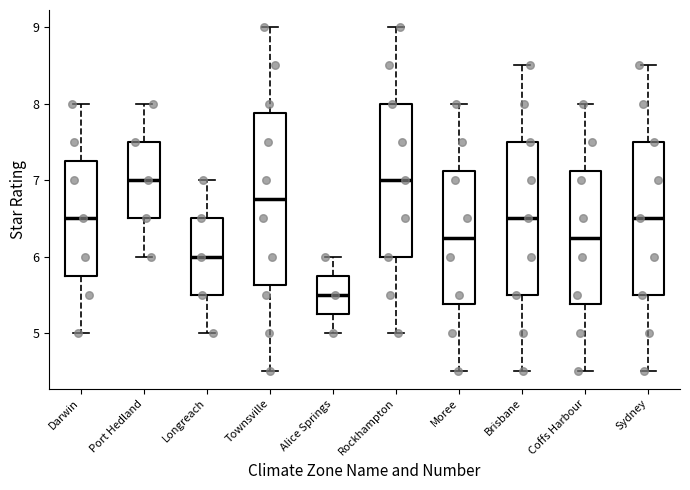

Reading left to right, transcribe this box plot: for each box, give where its median line is, the range the box spans, and where its two whiskers end, as read against the y-axis. The values are not printed on the chart, so give them approximately, as read against the axis.

Darwin: median 6.5, box 5.8 to 7.3, whiskers 5.0 to 8.0
Port Hedland: median 7.0, box 6.5 to 7.5, whiskers 6.0 to 8.0
Longreach: median 6.0, box 5.5 to 6.5, whiskers 5.0 to 7.0
Townsville: median 6.8, box 5.6 to 7.9, whiskers 4.5 to 9.0
Alice Springs: median 5.5, box 5.3 to 5.8, whiskers 5.0 to 6.0
Rockhampton: median 7.0, box 6.0 to 8.0, whiskers 5.0 to 9.0
Moree: median 6.3, box 5.4 to 7.1, whiskers 4.5 to 8.0
Brisbane: median 6.5, box 5.5 to 7.5, whiskers 4.5 to 8.5
Coffs Harbour: median 6.3, box 5.4 to 7.1, whiskers 4.5 to 8.0
Sydney: median 6.5, box 5.5 to 7.5, whiskers 4.5 to 8.5